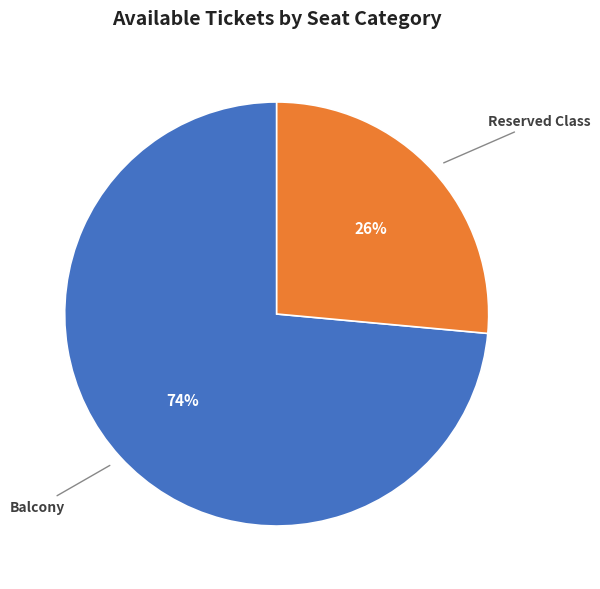

Does Balcony represent more than half of the total?

Yes